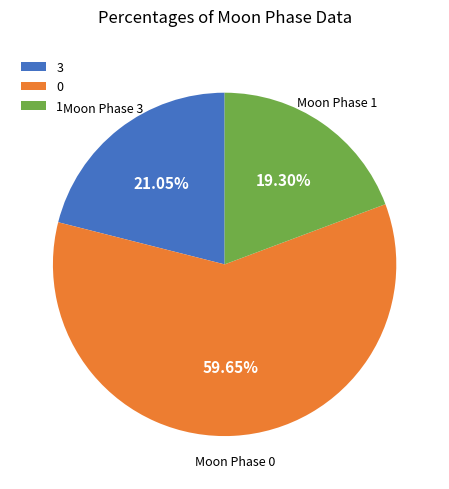

Combined, do 3 and 1 account for over 50%?

No